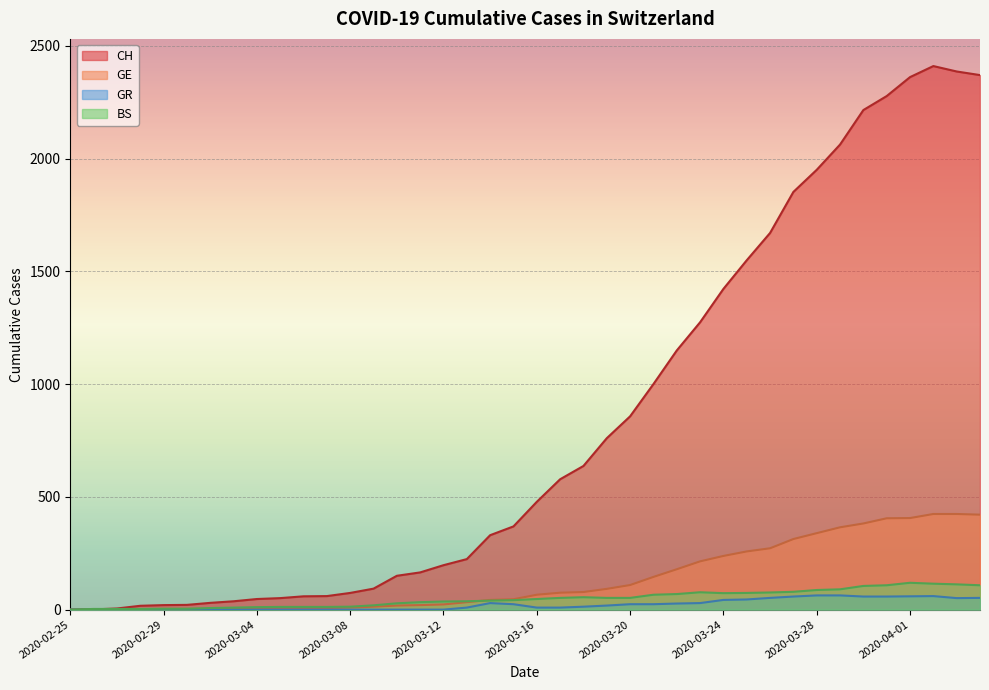

True or false: GE and GR cross at least once.

False